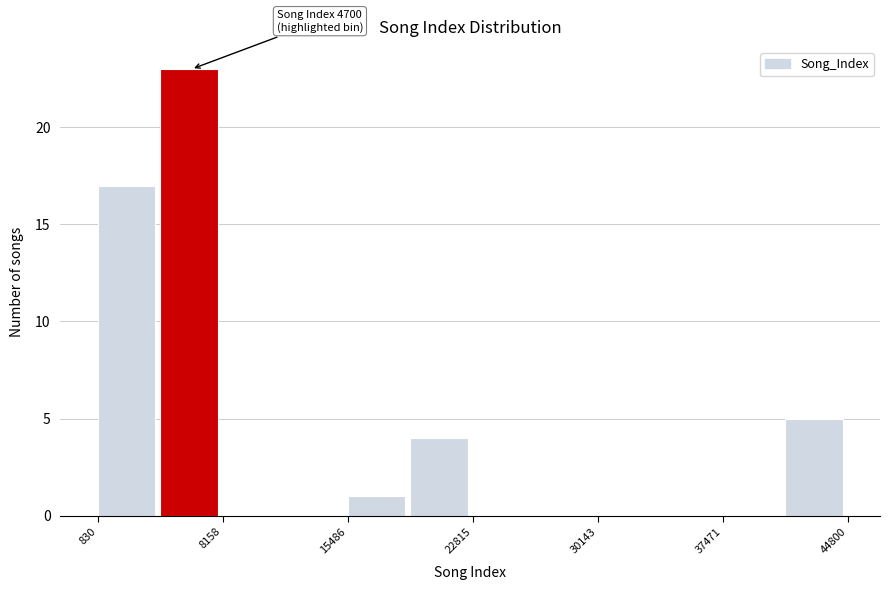

Read against the x-axis, roughly where is the centre of the tallest bar?

6000